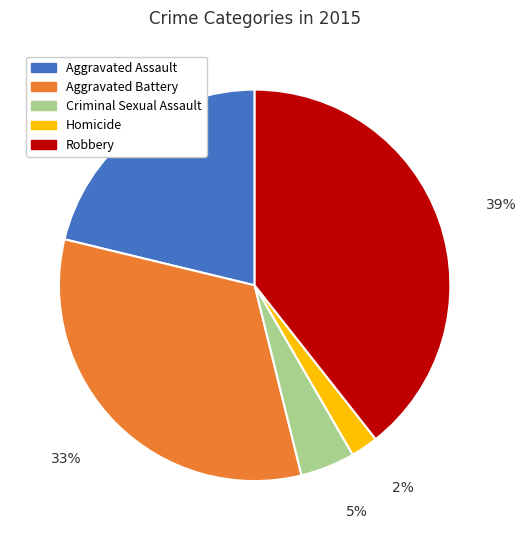

Is there any slice that represents more than half of the pie?

No